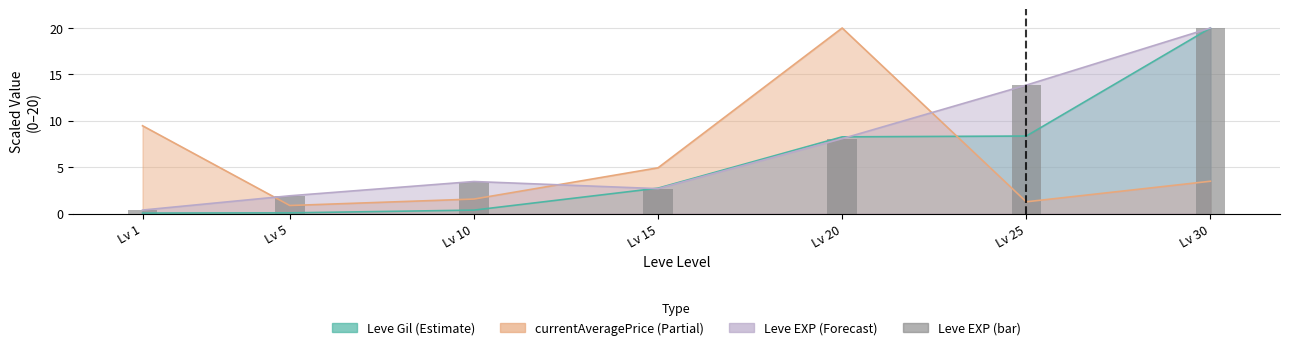

Rank the categories by value from highest to lowest.

Lv 30, Lv 25, Lv 20, Lv 10, Lv 15, Lv 5, Lv 1